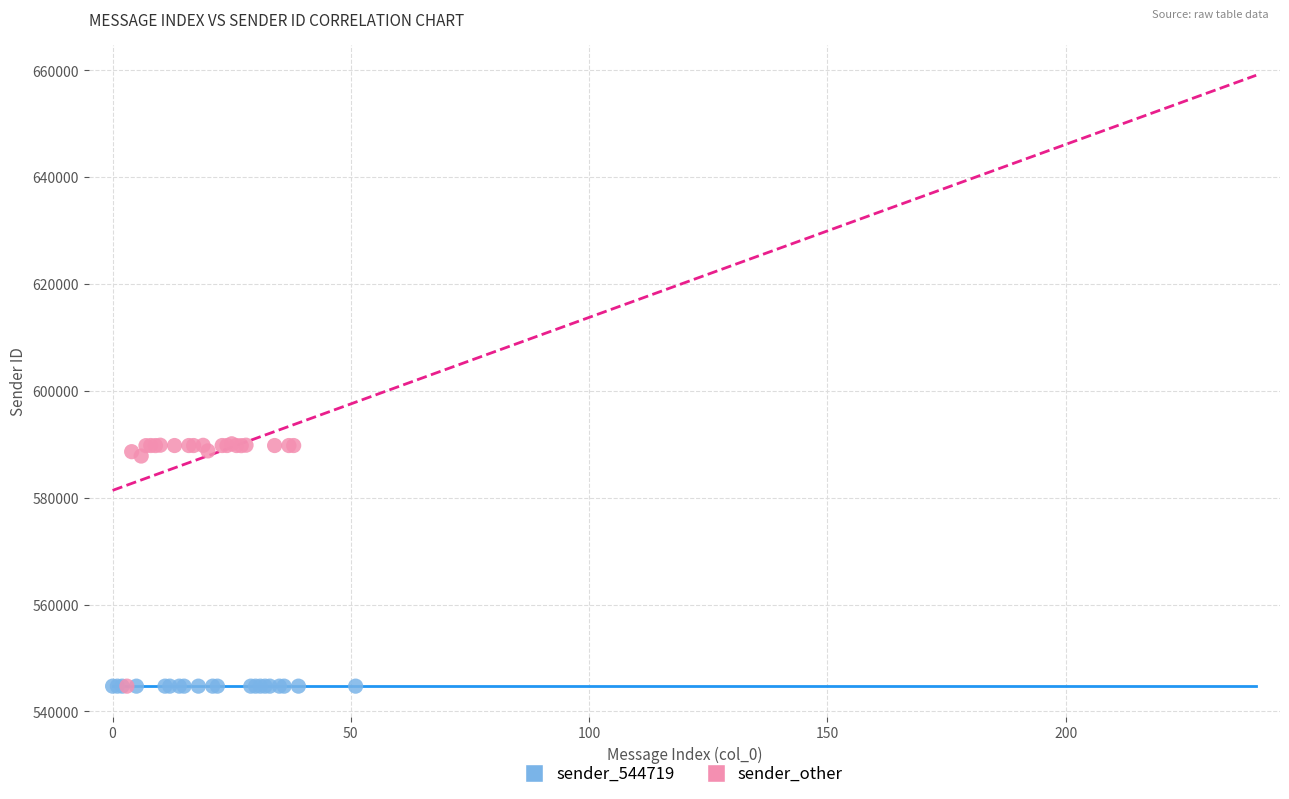

Which series contains the highest Y value?

sender_other